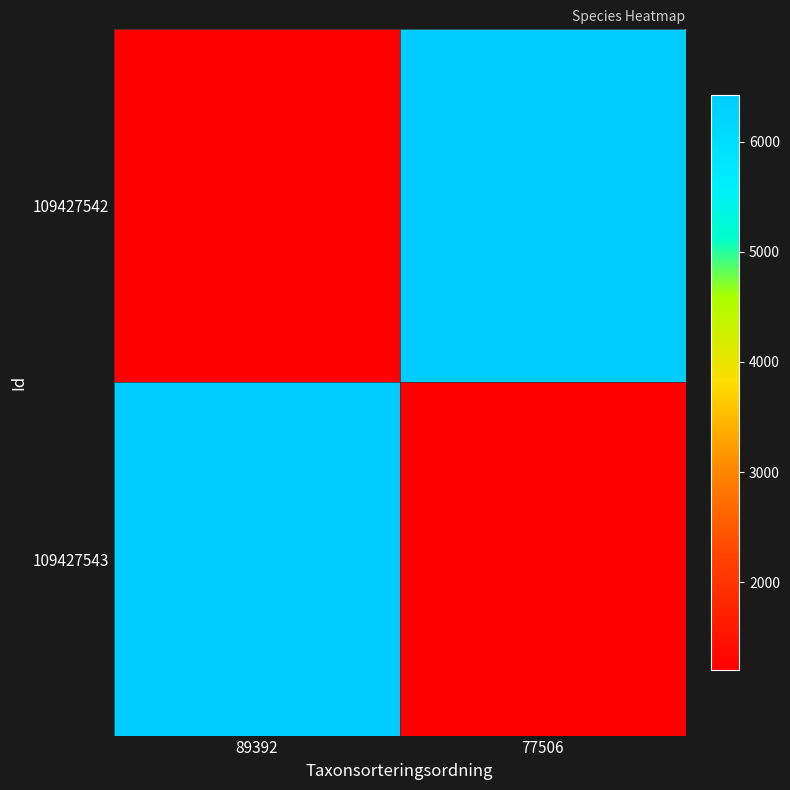

What is the minimum value shown in the chart?

1202